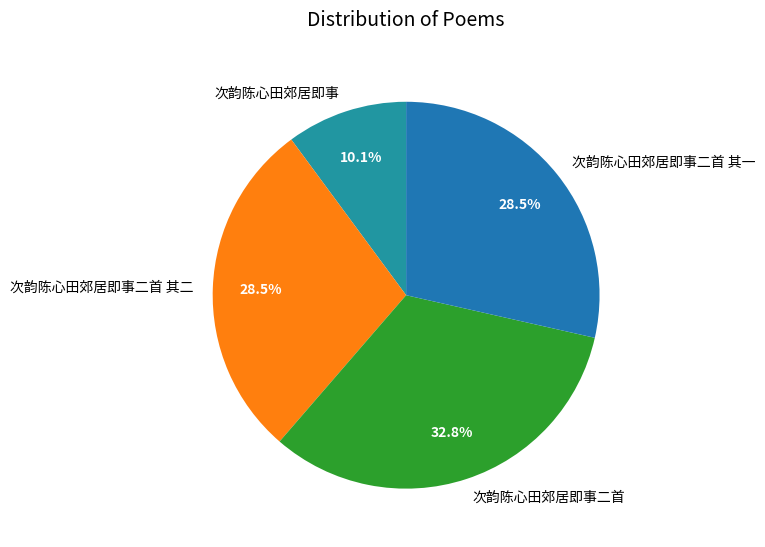

Which category has the smallest portion of the pie?

次韵陈心田郊居即事